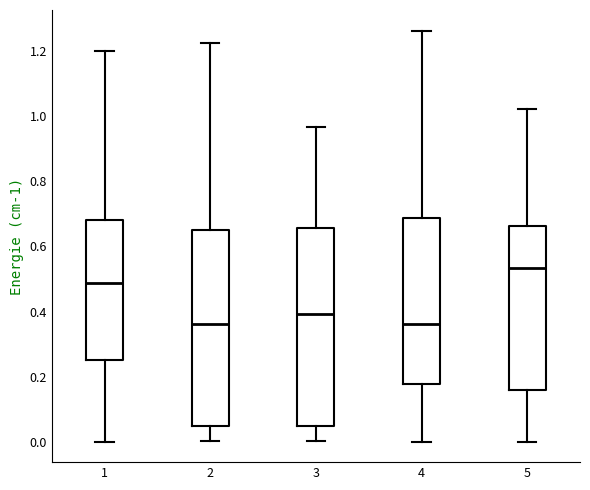

Where does the lower whisker of the box at x = 1 end on the y-axis? The values are not printed on the chart, so give them approximately, as read against the axis.

0.00